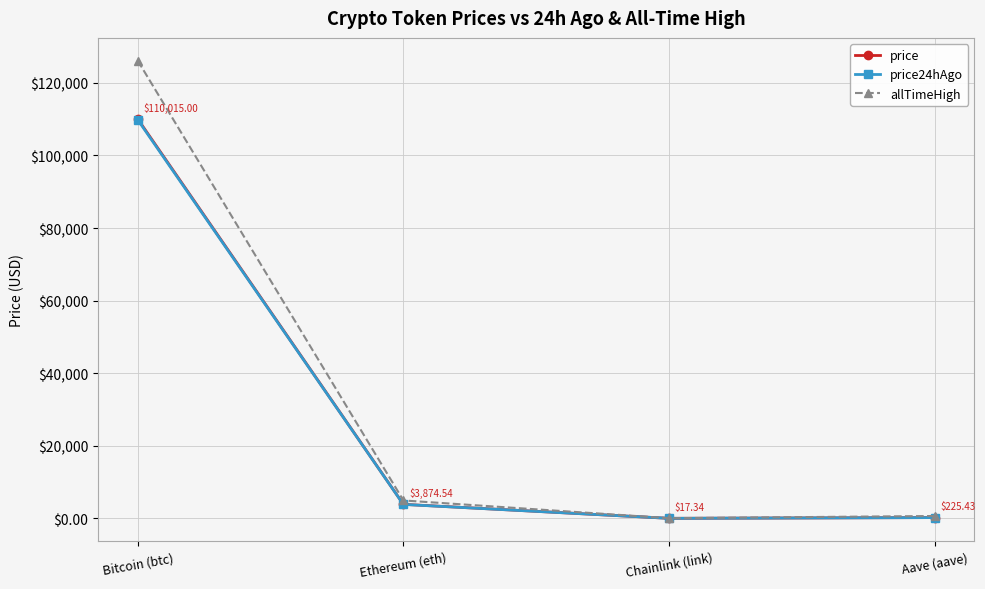

Between Bitcoin (btc) and Chainlink (link), which series saw the biggest shift?

allTimeHigh